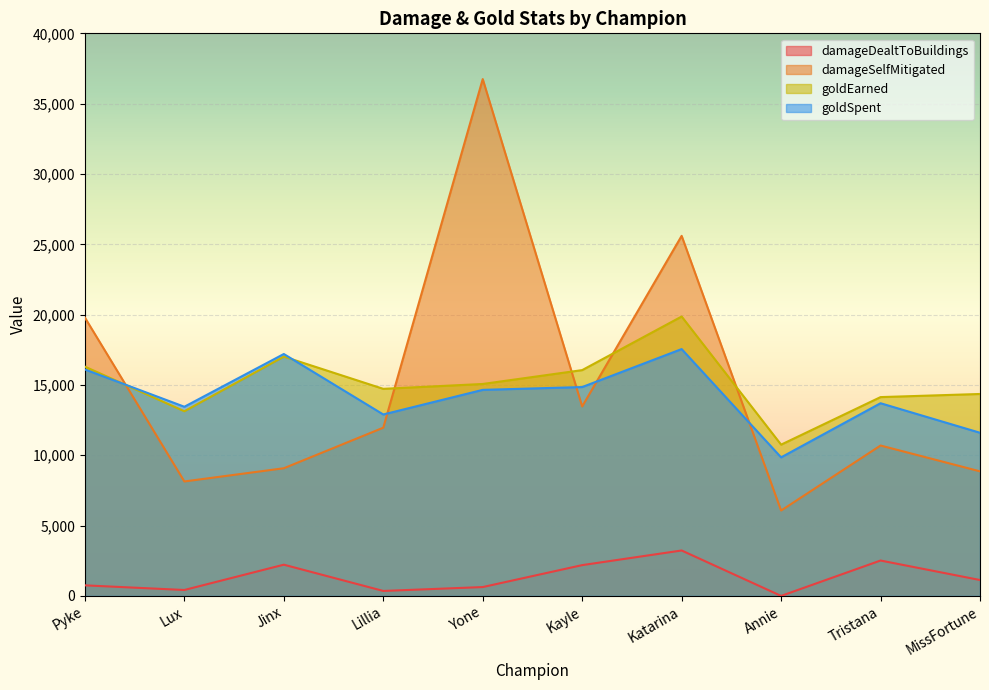

Is it true that goldEarned equals 5942 at Annie?

False